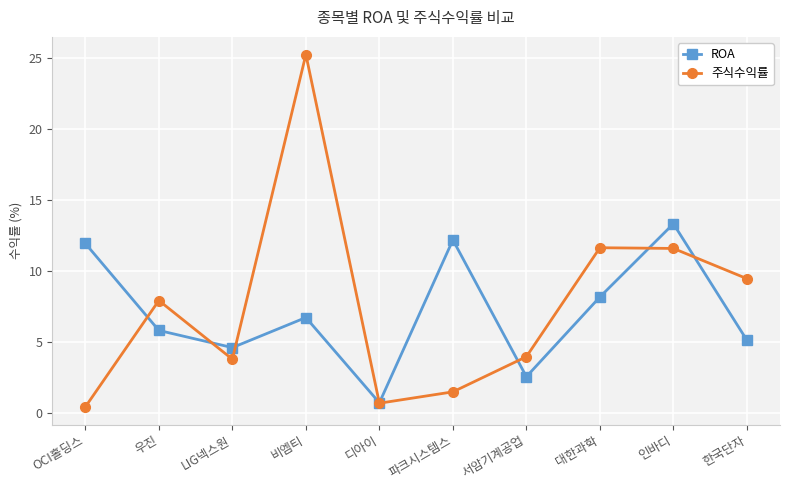

What is the spread (max minus min) of values at 비엠티?

18.5